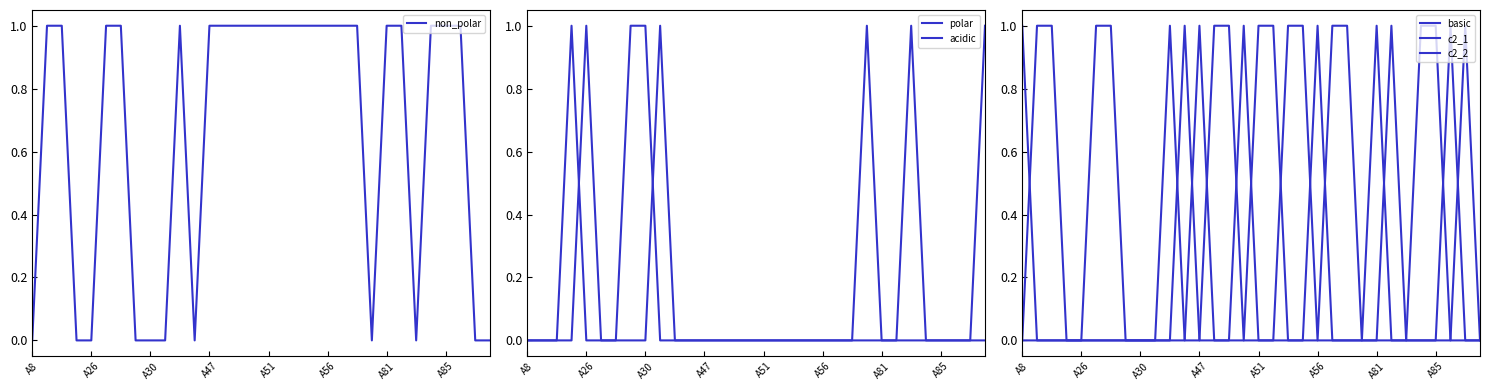

Where do acidic and non_polar first cross each other?

A30 and A47